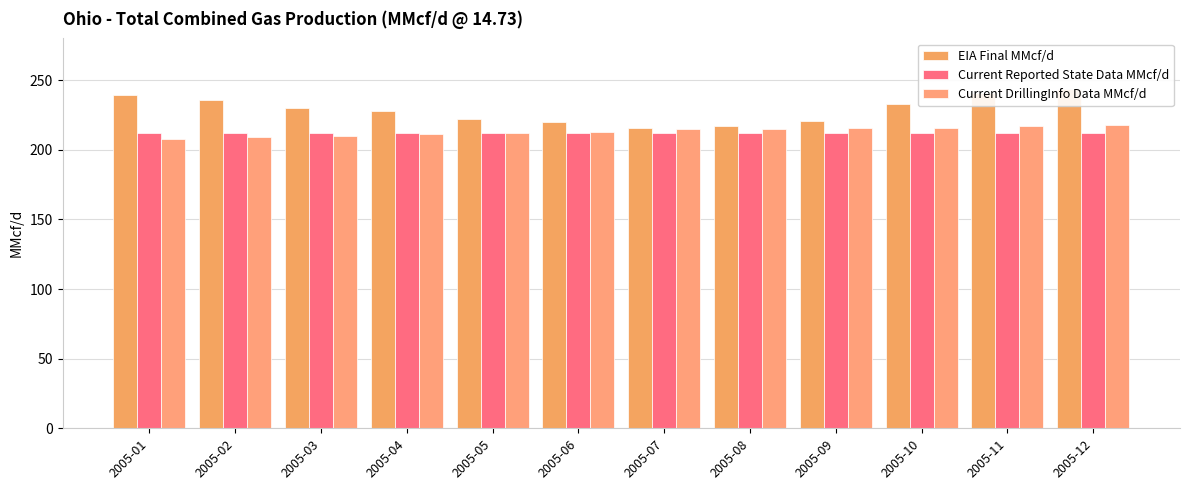

The value of Current DrillingInfo Data MMcf/d at 2005-06 is 350. True or false?

False